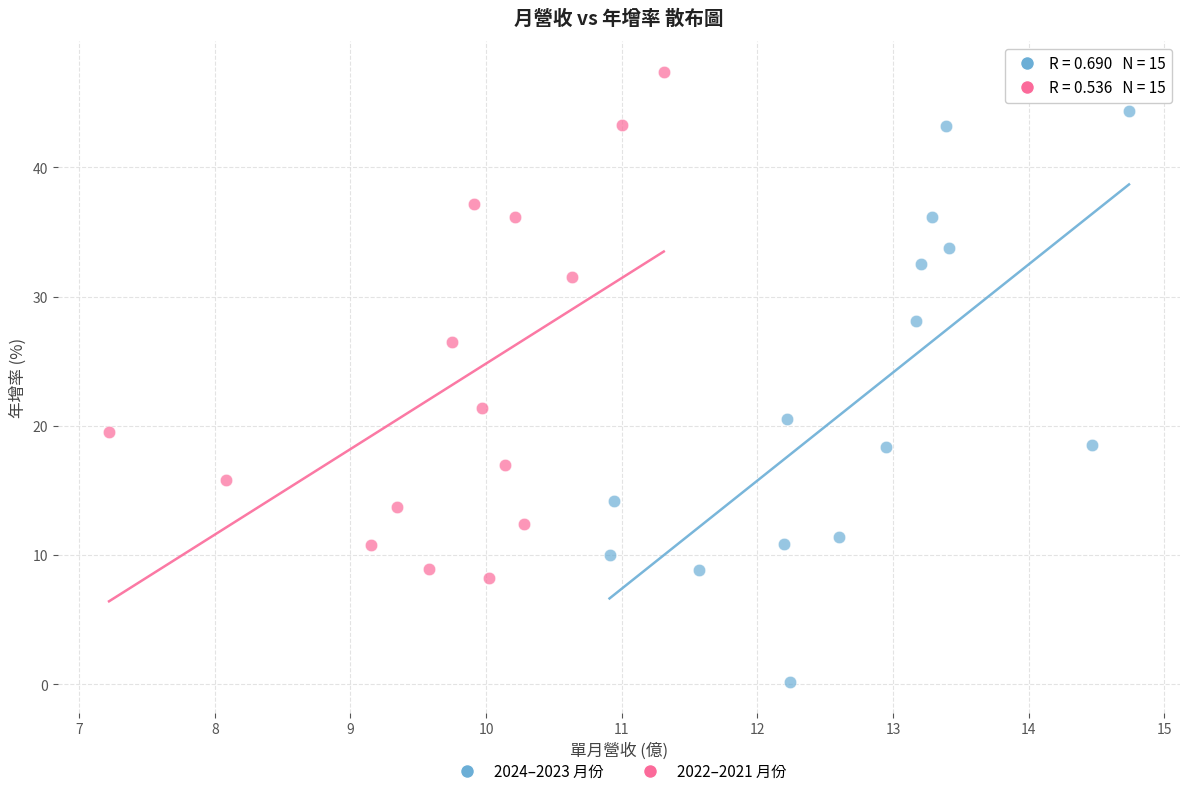

Which series has the widest spread of Y values?

2024–2023 月份